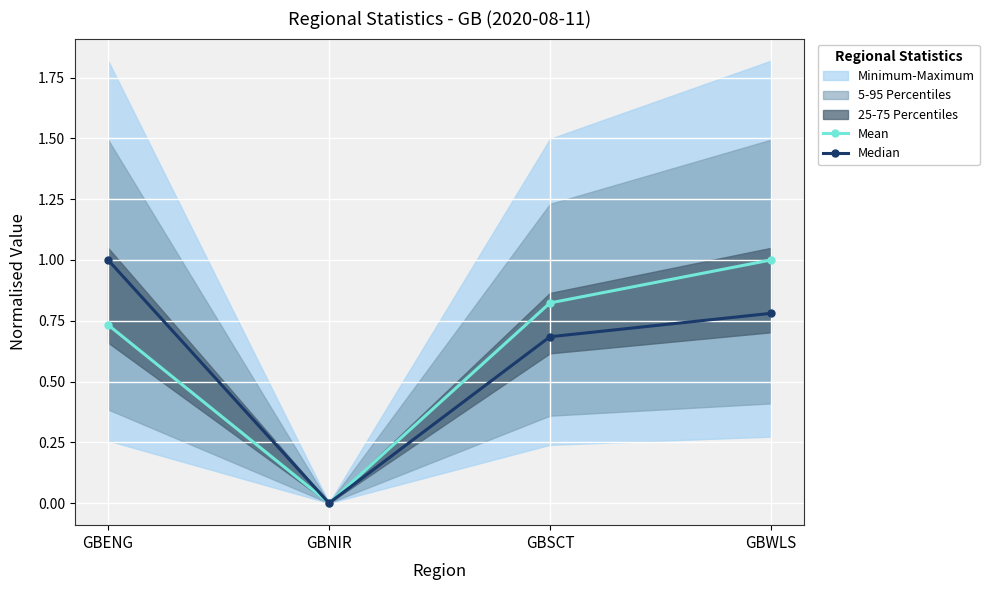

What is the sum of all Mean values?

2.6